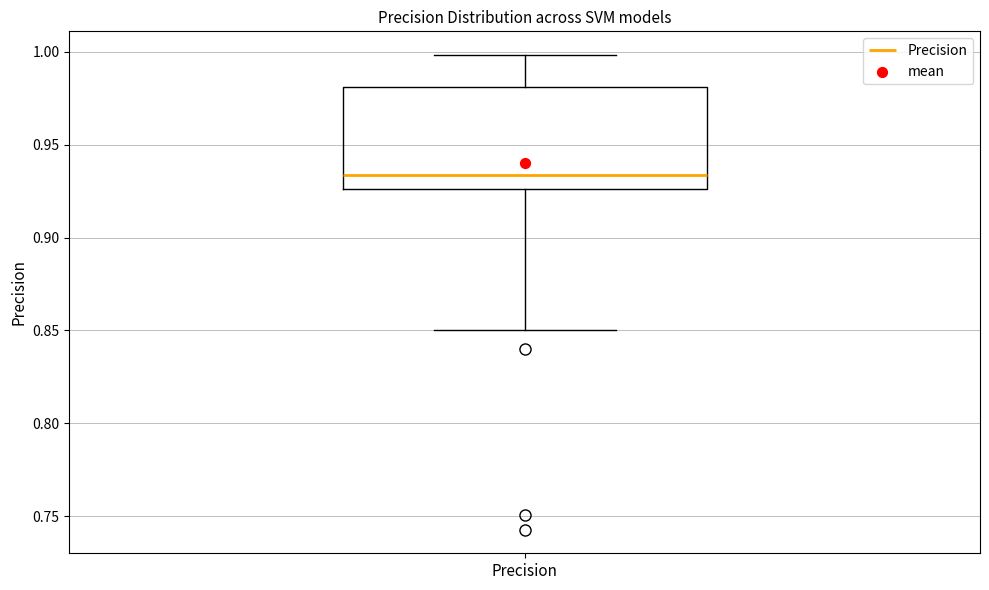

Read this box plot against the y-axis: the position of the median line, the range covered by the box, and the ends of both whiskers. The values are not printed on the chart, so give them approximately, as read against the axis.

median 0.935, box 0.925 to 0.980, whiskers 0.850 to 1.000